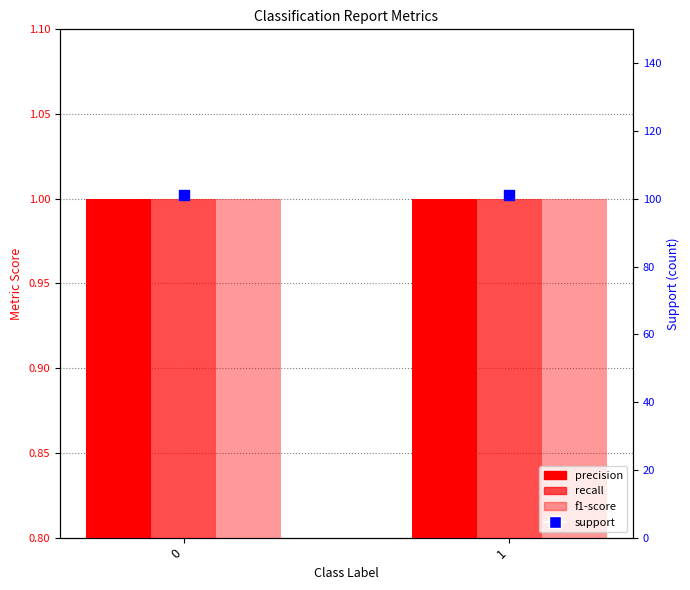

Which series contains the highest Y value?

support